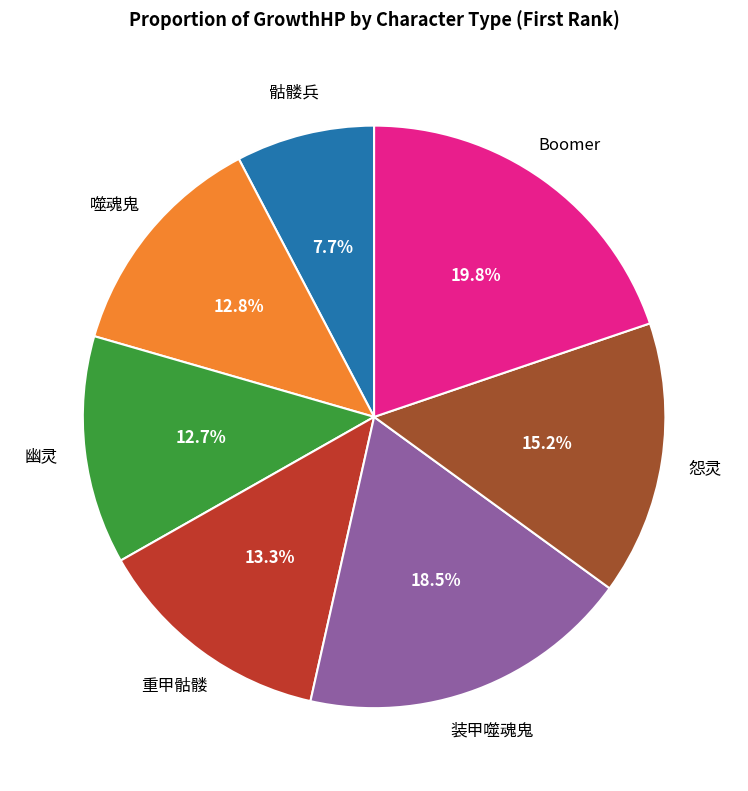

Does any single category account for the majority?

No